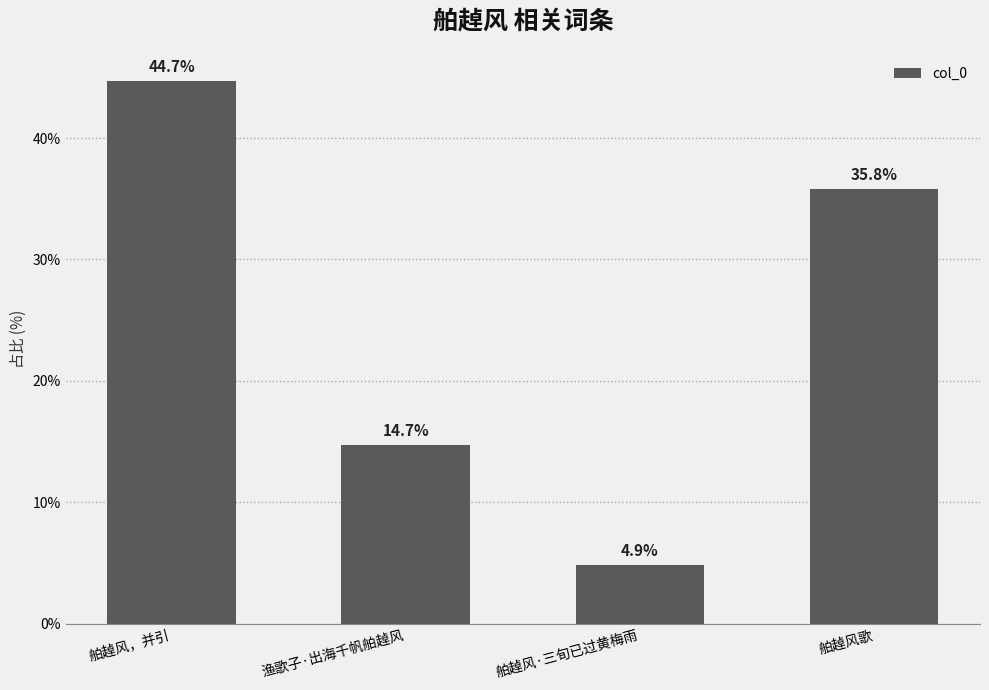

Approximately how many times larger is the value at 舶趠风，并引 compared to 舶趠风歌?

1.2